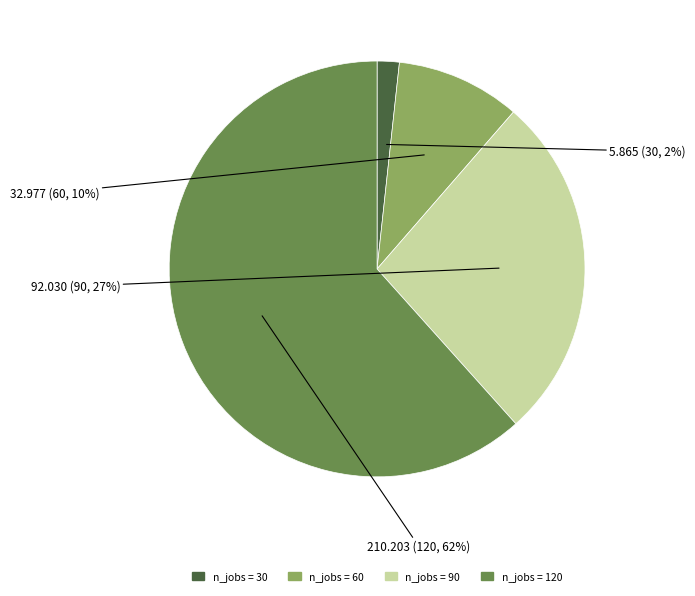

To the nearest percent, what is the average slice percentage?

25%